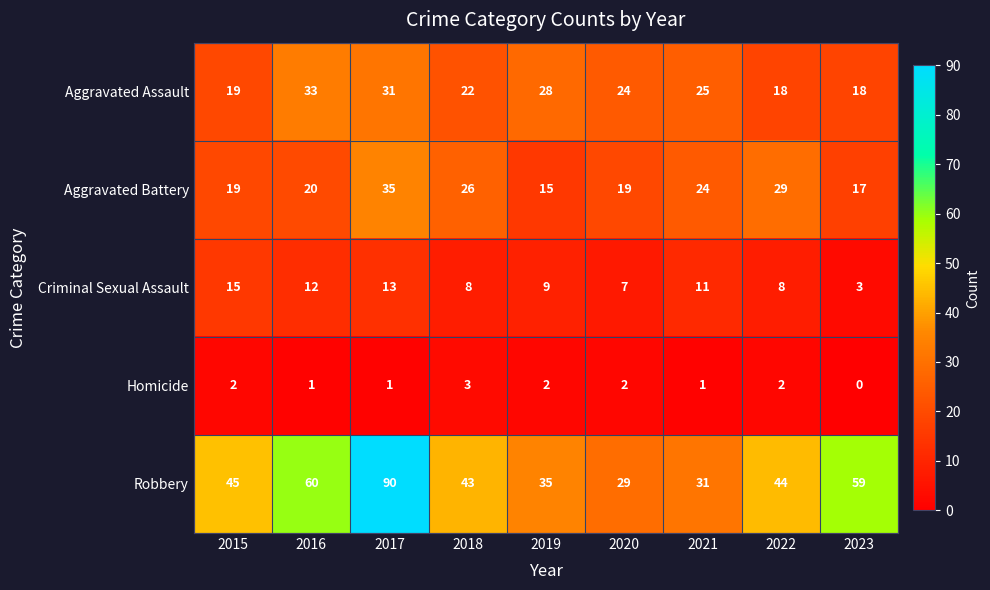

What is the approximate value of Criminal Sexual Assault at 2015, to the nearest 10?

20